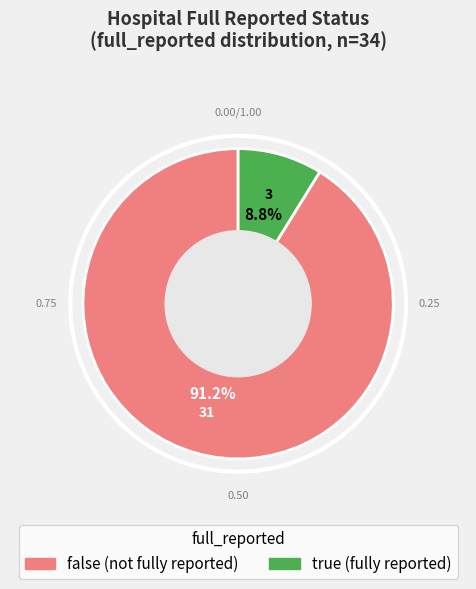

True or false: true accounts for 1% of the total.

False